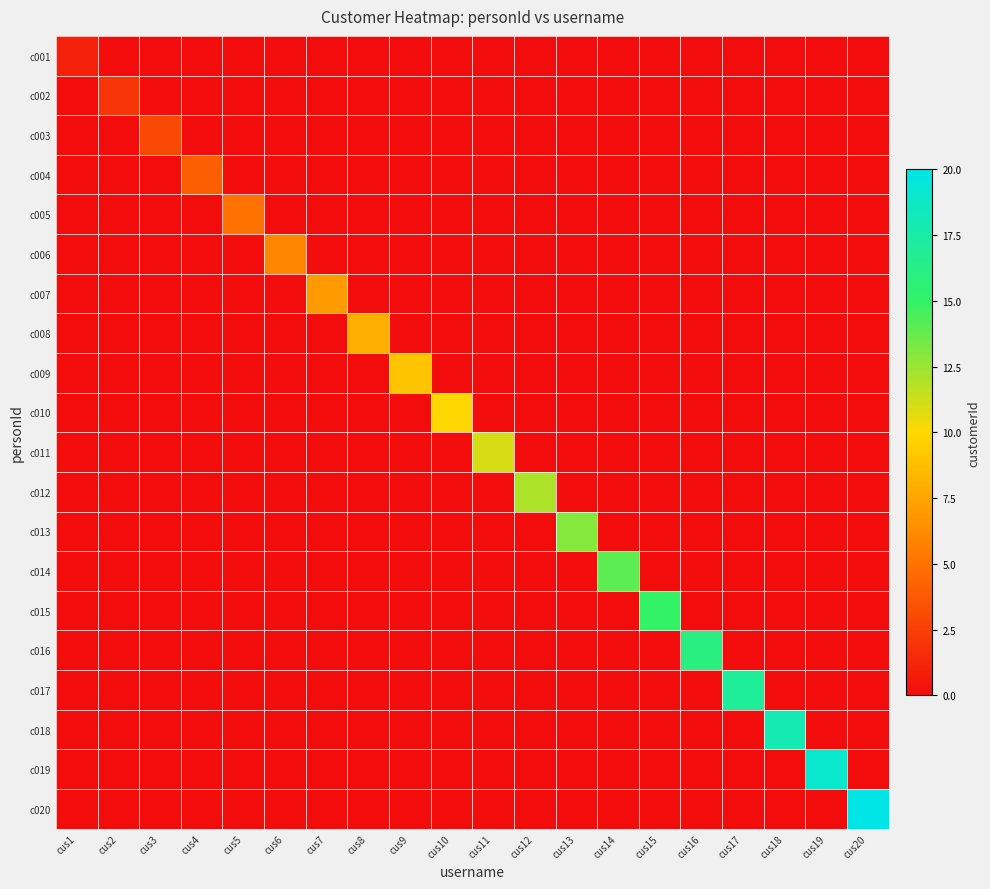

Reading left to right, extract all data points from this chart.

c001: cus1=1	cus2=0	cus3=0	cus4=0	cus5=0	cus6=0	cus7=0	cus8=0	cus9=0	cus10=0	cus11=0	cus12=0	cus13=0	cus14=0	cus15=0	cus16=0	cus17=0	cus18=0	cus19=0	cus20=0
c002: cus1=0	cus2=2	cus3=0	cus4=0	cus5=0	cus6=0	cus7=0	cus8=0	cus9=0	cus10=0	cus11=0	cus12=0	cus13=0	cus14=0	cus15=0	cus16=0	cus17=0	cus18=0	cus19=0	cus20=0
c003: cus1=0	cus2=0	cus3=3	cus4=0	cus5=0	cus6=0	cus7=0	cus8=0	cus9=0	cus10=0	cus11=0	cus12=0	cus13=0	cus14=0	cus15=0	cus16=0	cus17=0	cus18=0	cus19=0	cus20=0
c004: cus1=0	cus2=0	cus3=0	cus4=4	cus5=0	cus6=0	cus7=0	cus8=0	cus9=0	cus10=0	cus11=0	cus12=0	cus13=0	cus14=0	cus15=0	cus16=0	cus17=0	cus18=0	cus19=0	cus20=0
c005: cus1=0	cus2=0	cus3=0	cus4=0	cus5=5	cus6=0	cus7=0	cus8=0	cus9=0	cus10=0	cus11=0	cus12=0	cus13=0	cus14=0	cus15=0	cus16=0	cus17=0	cus18=0	cus19=0	cus20=0
c006: cus1=0	cus2=0	cus3=0	cus4=0	cus5=0	cus6=6	cus7=0	cus8=0	cus9=0	cus10=0	cus11=0	cus12=0	cus13=0	cus14=0	cus15=0	cus16=0	cus17=0	cus18=0	cus19=0	cus20=0
c007: cus1=0	cus2=0	cus3=0	cus4=0	cus5=0	cus6=0	cus7=7	cus8=0	cus9=0	cus10=0	cus11=0	cus12=0	cus13=0	cus14=0	cus15=0	cus16=0	cus17=0	cus18=0	cus19=0	cus20=0
c008: cus1=0	cus2=0	cus3=0	cus4=0	cus5=0	cus6=0	cus7=0	cus8=8	cus9=0	cus10=0	cus11=0	cus12=0	cus13=0	cus14=0	cus15=0	cus16=0	cus17=0	cus18=0	cus19=0	cus20=0
c009: cus1=0	cus2=0	cus3=0	cus4=0	cus5=0	cus6=0	cus7=0	cus8=0	cus9=9	cus10=0	cus11=0	cus12=0	cus13=0	cus14=0	cus15=0	cus16=0	cus17=0	cus18=0	cus19=0	cus20=0
c010: cus1=0	cus2=0	cus3=0	cus4=0	cus5=0	cus6=0	cus7=0	cus8=0	cus9=0	cus10=10	cus11=0	cus12=0	cus13=0	cus14=0	cus15=0	cus16=0	cus17=0	cus18=0	cus19=0	cus20=0
c011: cus1=0	cus2=0	cus3=0	cus4=0	cus5=0	cus6=0	cus7=0	cus8=0	cus9=0	cus10=0	cus11=11	cus12=0	cus13=0	cus14=0	cus15=0	cus16=0	cus17=0	cus18=0	cus19=0	cus20=0
c012: cus1=0	cus2=0	cus3=0	cus4=0	cus5=0	cus6=0	cus7=0	cus8=0	cus9=0	cus10=0	cus11=0	cus12=12	cus13=0	cus14=0	cus15=0	cus16=0	cus17=0	cus18=0	cus19=0	cus20=0
c013: cus1=0	cus2=0	cus3=0	cus4=0	cus5=0	cus6=0	cus7=0	cus8=0	cus9=0	cus10=0	cus11=0	cus12=0	cus13=13	cus14=0	cus15=0	cus16=0	cus17=0	cus18=0	cus19=0	cus20=0
c014: cus1=0	cus2=0	cus3=0	cus4=0	cus5=0	cus6=0	cus7=0	cus8=0	cus9=0	cus10=0	cus11=0	cus12=0	cus13=0	cus14=14	cus15=0	cus16=0	cus17=0	cus18=0	cus19=0	cus20=0
c015: cus1=0	cus2=0	cus3=0	cus4=0	cus5=0	cus6=0	cus7=0	cus8=0	cus9=0	cus10=0	cus11=0	cus12=0	cus13=0	cus14=0	cus15=15	cus16=0	cus17=0	cus18=0	cus19=0	cus20=0
c016: cus1=0	cus2=0	cus3=0	cus4=0	cus5=0	cus6=0	cus7=0	cus8=0	cus9=0	cus10=0	cus11=0	cus12=0	cus13=0	cus14=0	cus15=0	cus16=16	cus17=0	cus18=0	cus19=0	cus20=0
c017: cus1=0	cus2=0	cus3=0	cus4=0	cus5=0	cus6=0	cus7=0	cus8=0	cus9=0	cus10=0	cus11=0	cus12=0	cus13=0	cus14=0	cus15=0	cus16=0	cus17=17	cus18=0	cus19=0	cus20=0
c018: cus1=0	cus2=0	cus3=0	cus4=0	cus5=0	cus6=0	cus7=0	cus8=0	cus9=0	cus10=0	cus11=0	cus12=0	cus13=0	cus14=0	cus15=0	cus16=0	cus17=0	cus18=18	cus19=0	cus20=0
c019: cus1=0	cus2=0	cus3=0	cus4=0	cus5=0	cus6=0	cus7=0	cus8=0	cus9=0	cus10=0	cus11=0	cus12=0	cus13=0	cus14=0	cus15=0	cus16=0	cus17=0	cus18=0	cus19=19	cus20=0
c020: cus1=0	cus2=0	cus3=0	cus4=0	cus5=0	cus6=0	cus7=0	cus8=0	cus9=0	cus10=0	cus11=0	cus12=0	cus13=0	cus14=0	cus15=0	cus16=0	cus17=0	cus18=0	cus19=0	cus20=20